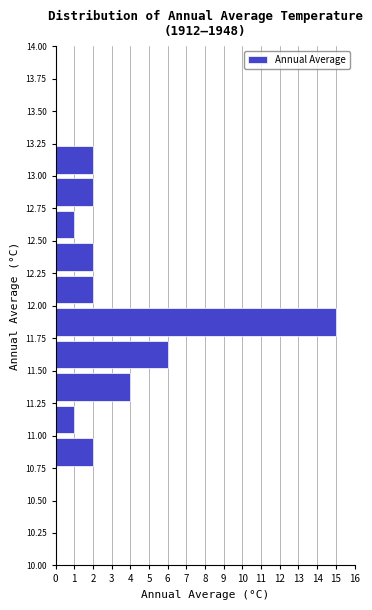

What is the length of the bar covering 12.75 to 13.00 on the y-axis? The values are not printed on the chart, so give them approximately, as read against the axis.

2